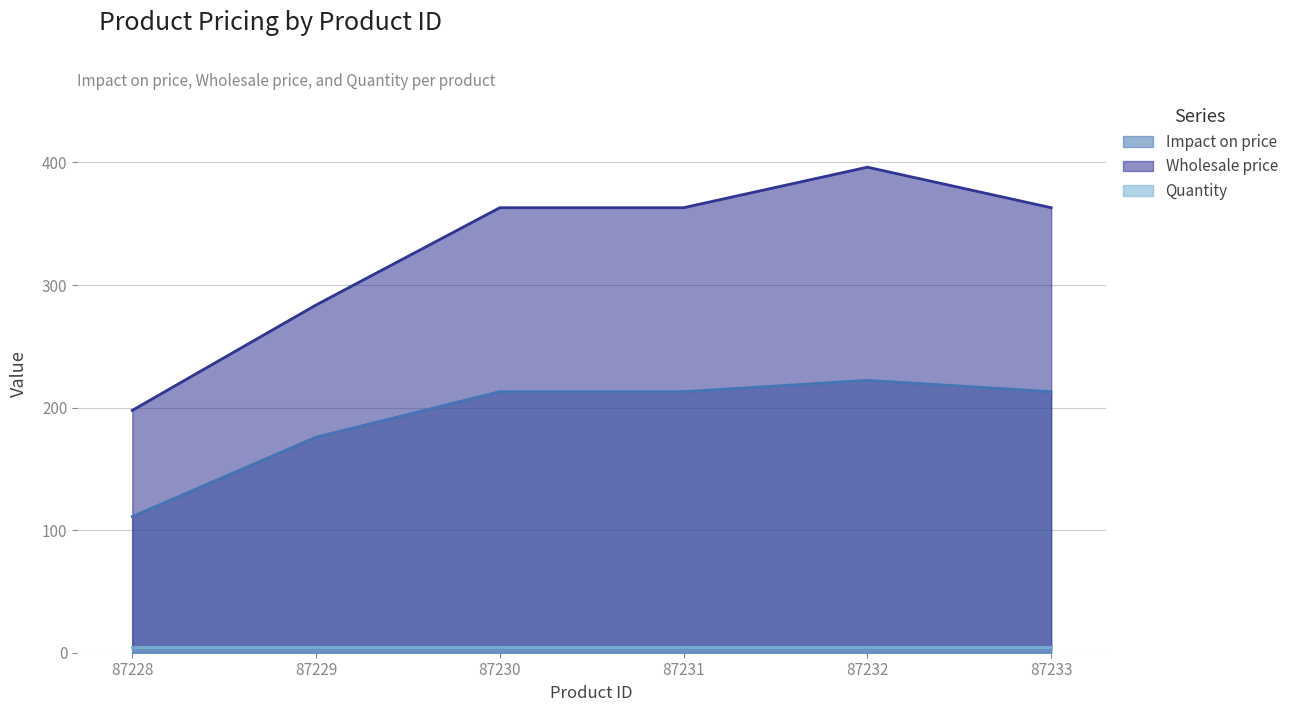

List the series in order of their peak value, lowest first.

Quantity, Impact on price, Wholesale price